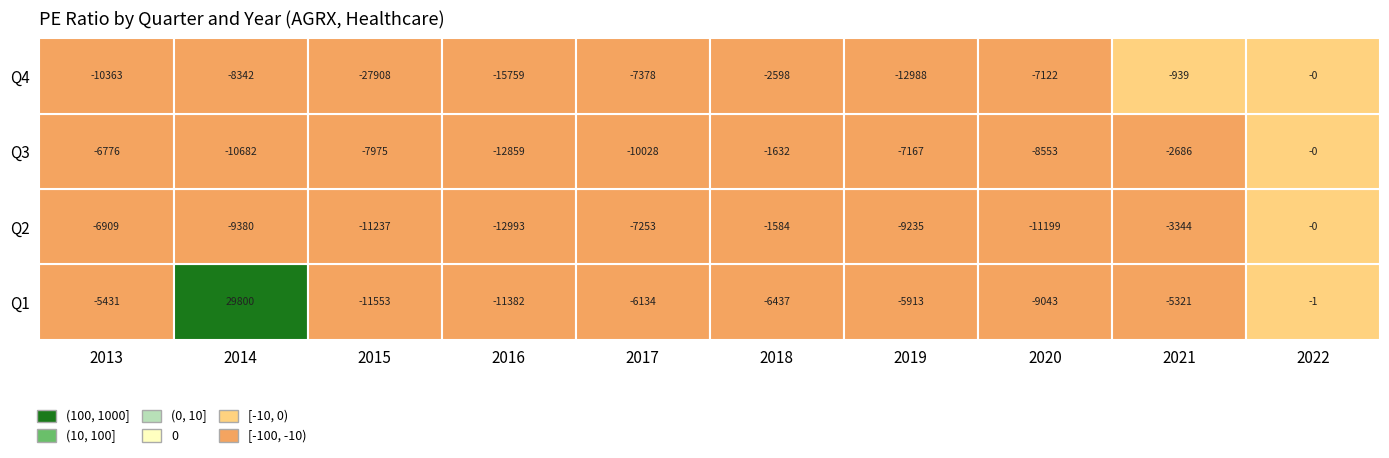

What is the difference between the maximum and minimum values in the Q4 series?

27908.2